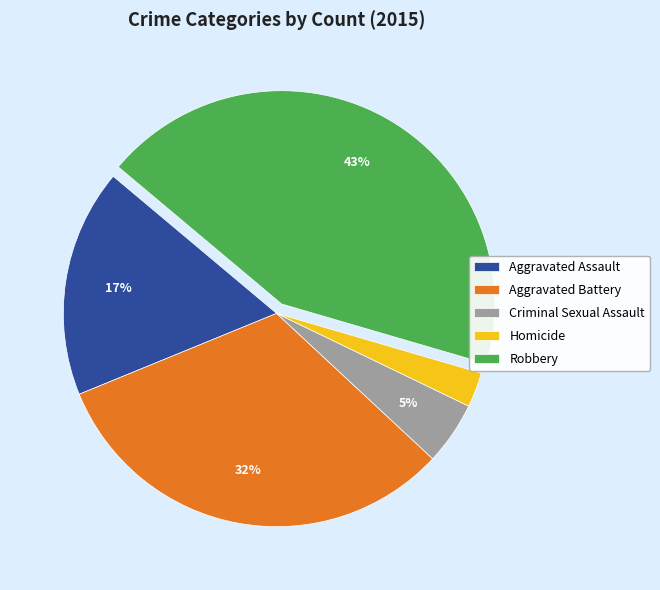

Which slice is the smallest?

Homicide